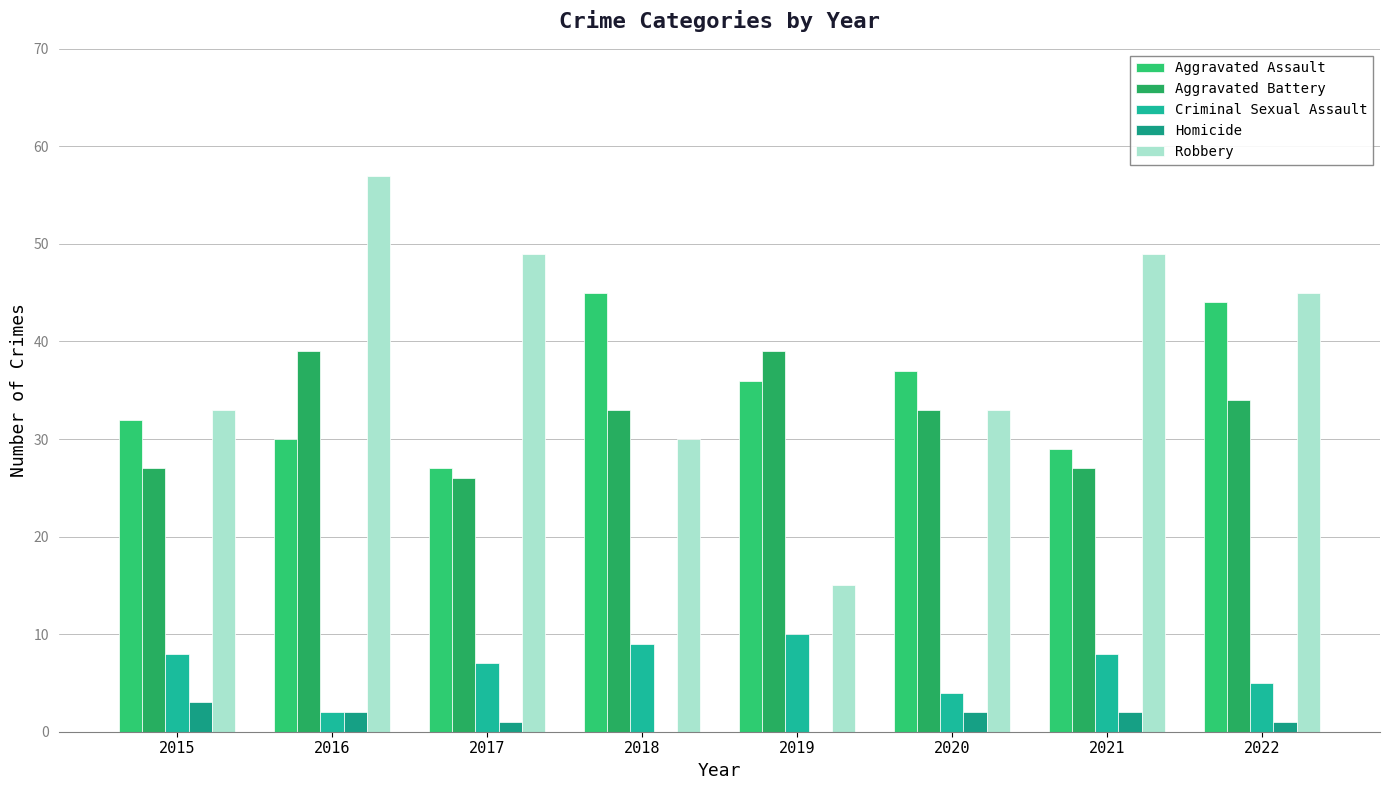

True or false: Aggravated Assault has a value of 57 at 2015.

False